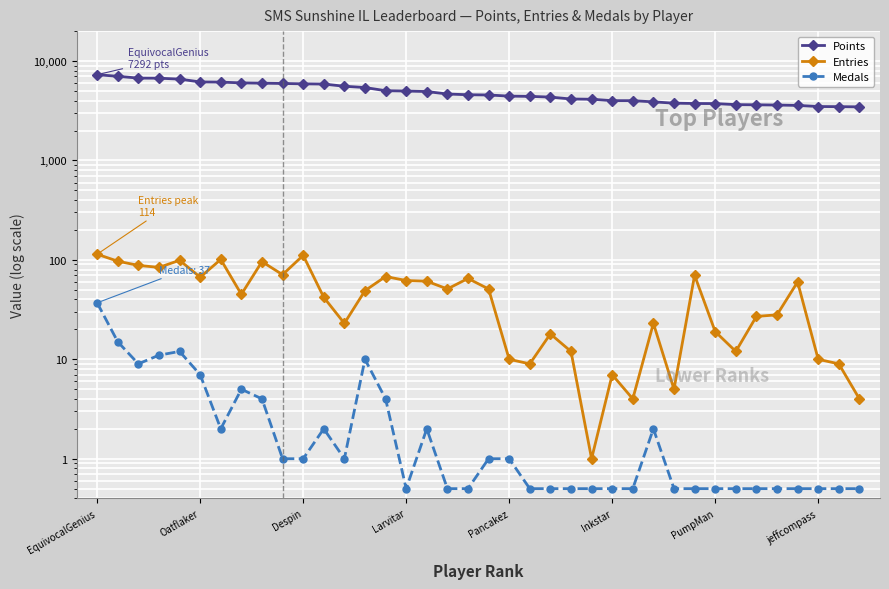

What are all the series names shown in the legend?

Points, Entries, Medals